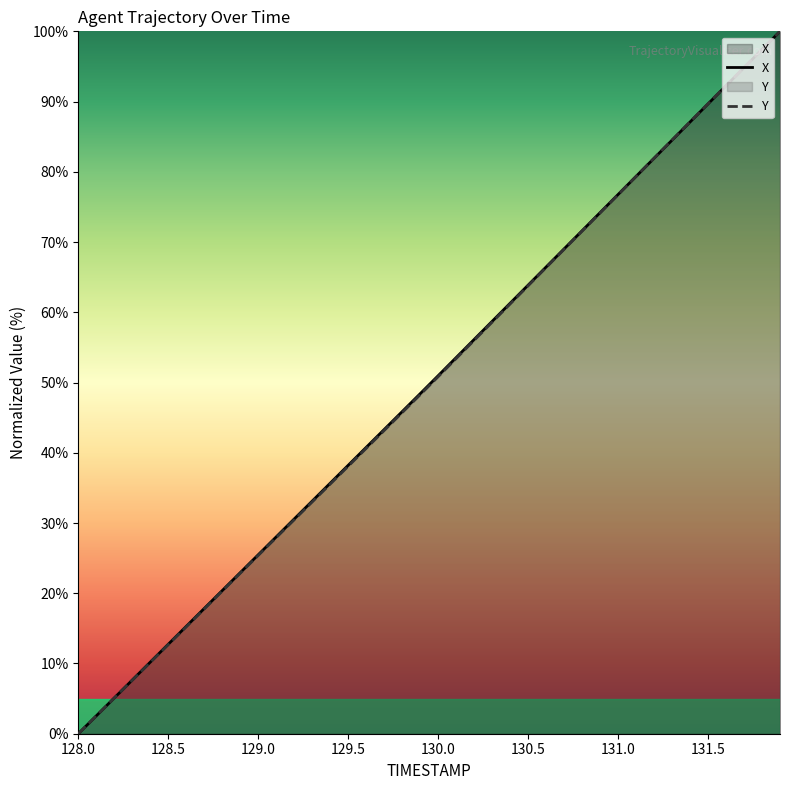

At which label is Y closest to 50?

130.0